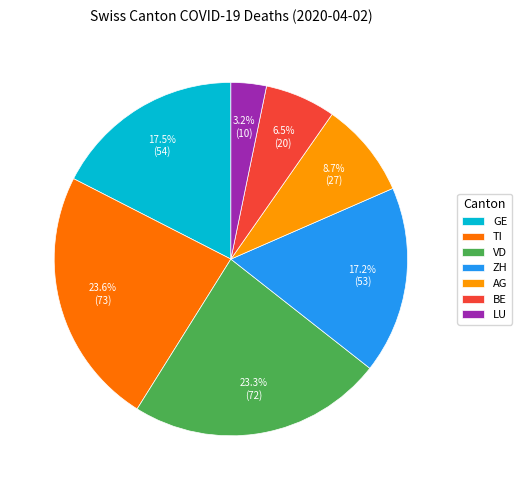

To the nearest percent, what is the average slice percentage?

14%